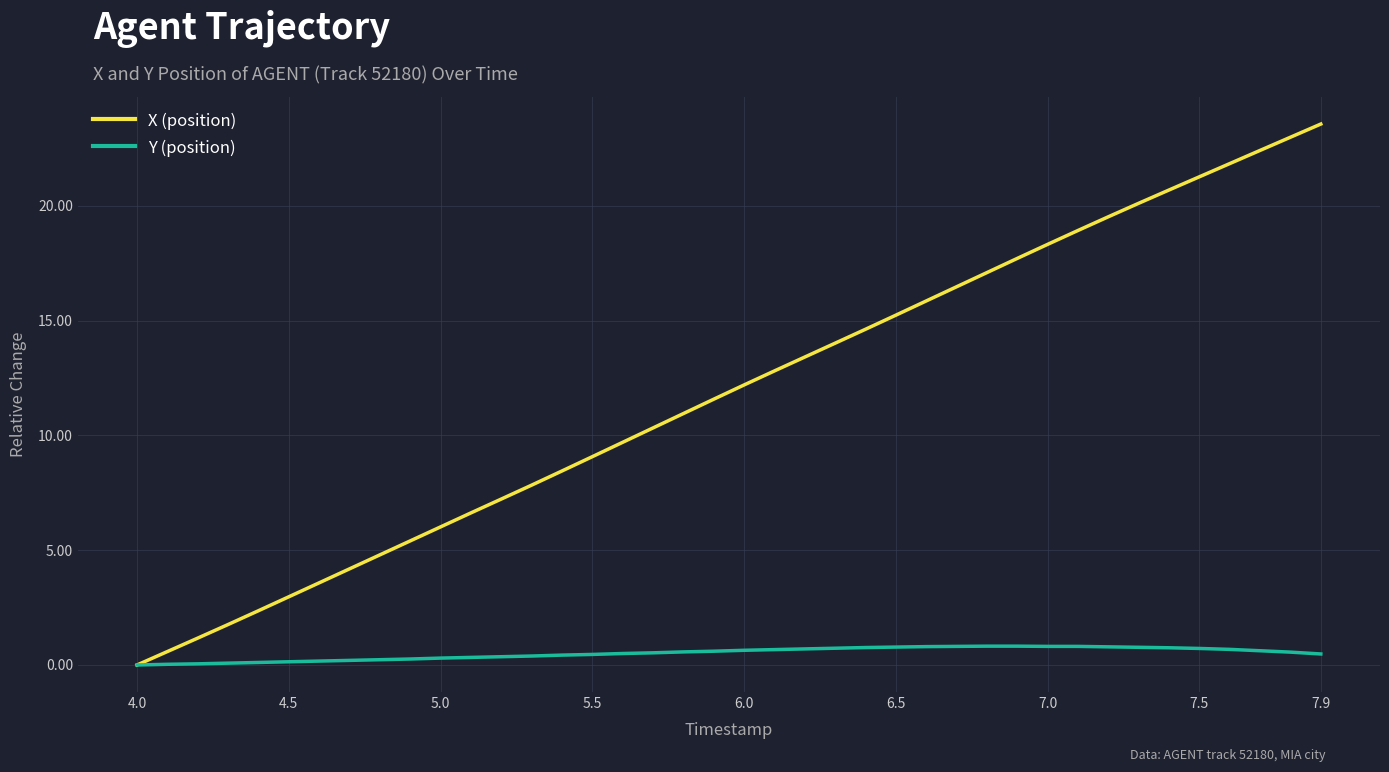

Rank the series by their average value, from lowest to highest.

Y (position), X (position)